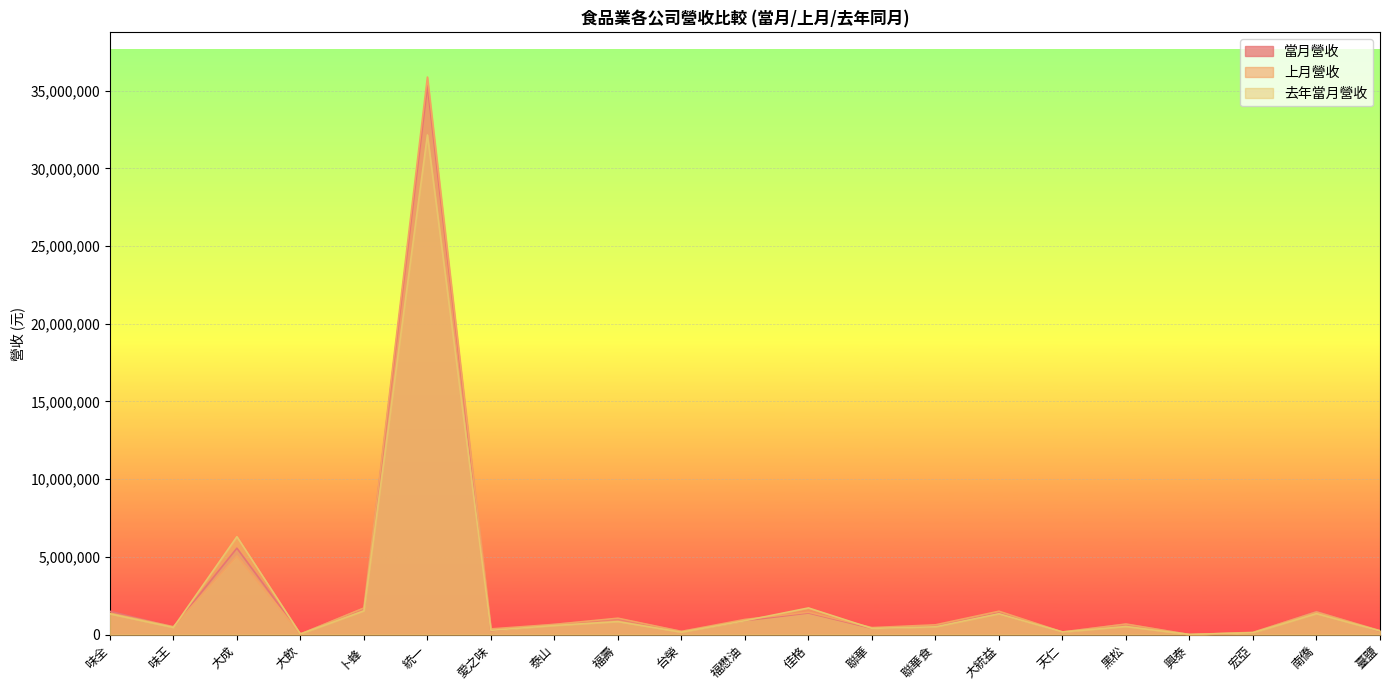

What is the maximum value shown in the chart?

35875546